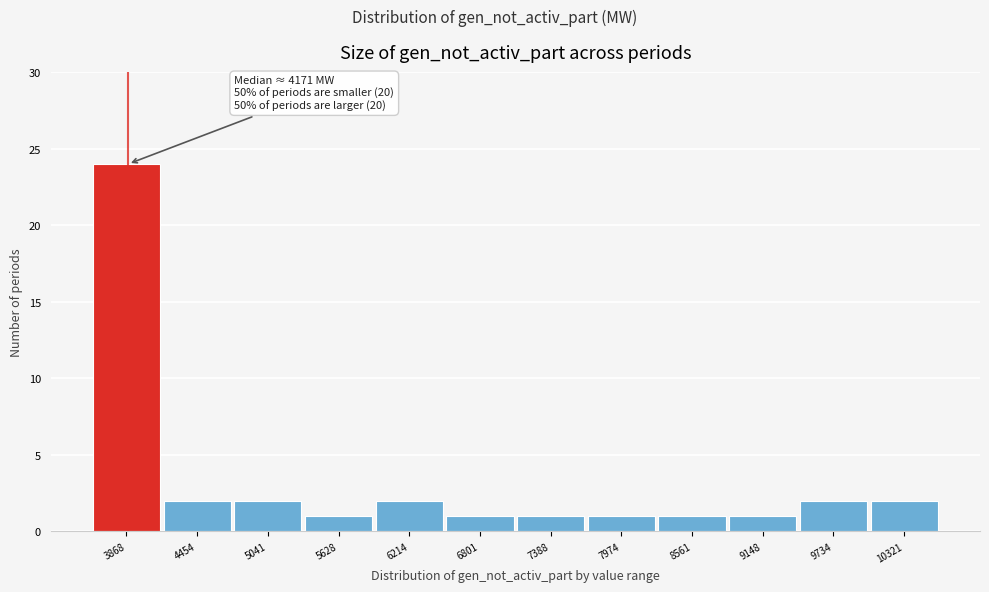

Reading right to left, what are all the values shown in this chart?

10321=2	9734=2	9148=1	8561=1	7974=1	7388=1	6801=1	6214=2	5628=1	5041=2	4454=2	3868=24